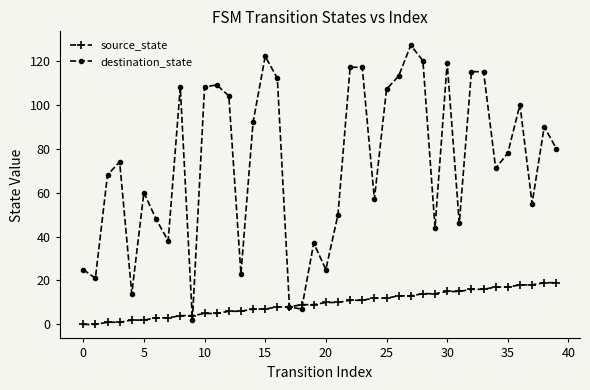

What is the sum of all source_state values?

380